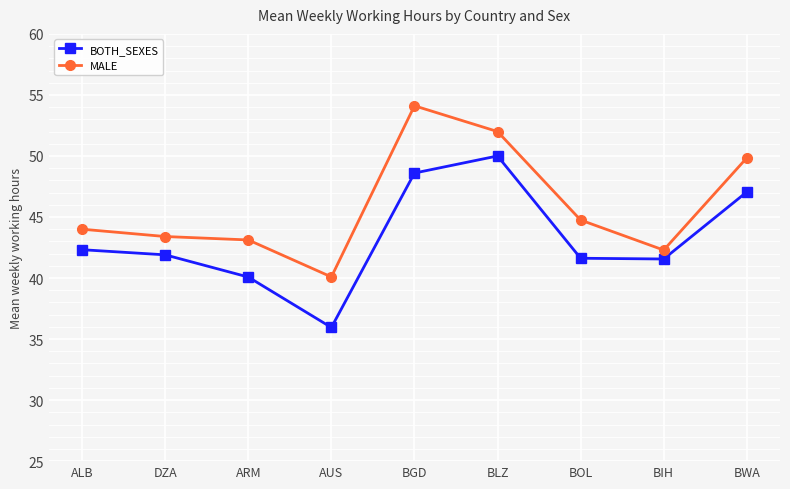

True or false: MALE and BOTH_SEXES cross at least once.

False